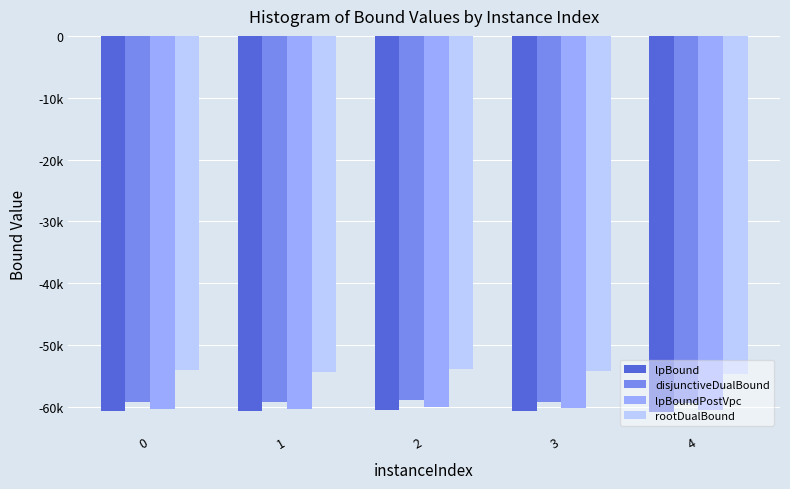

What are all the series names shown in the legend?

lpBound, disjunctiveDualBound, lpBoundPostVpc, rootDualBound